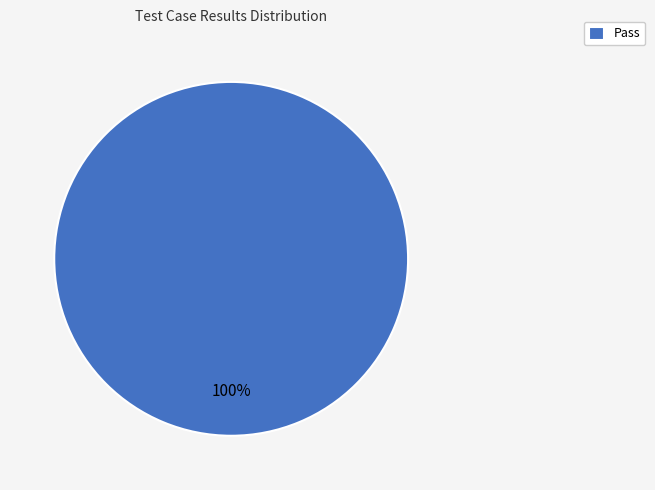

Rank the categories by value from highest to lowest.

Pass